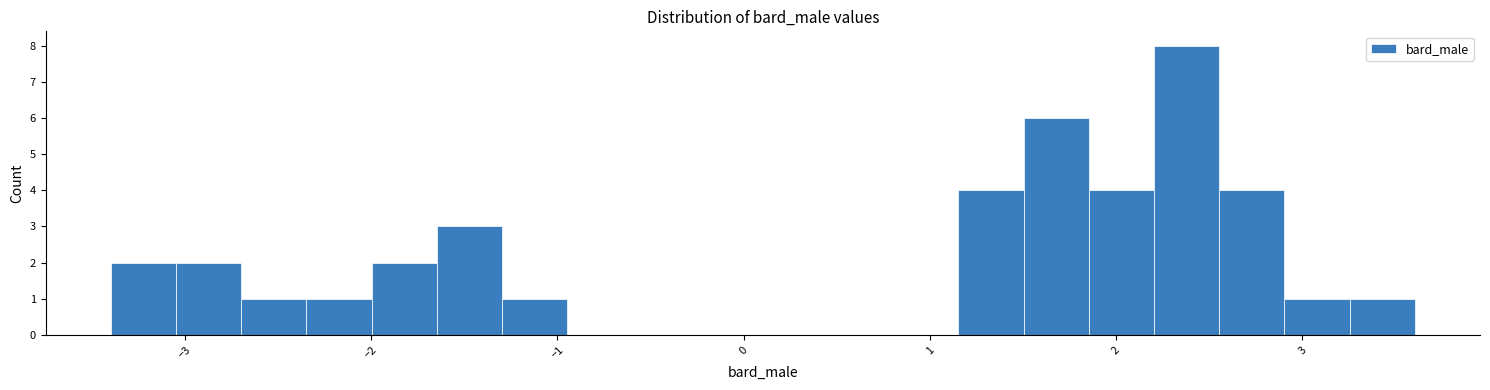

Read against the x-axis, roughly where is the centre of the tallest bar?

2.4